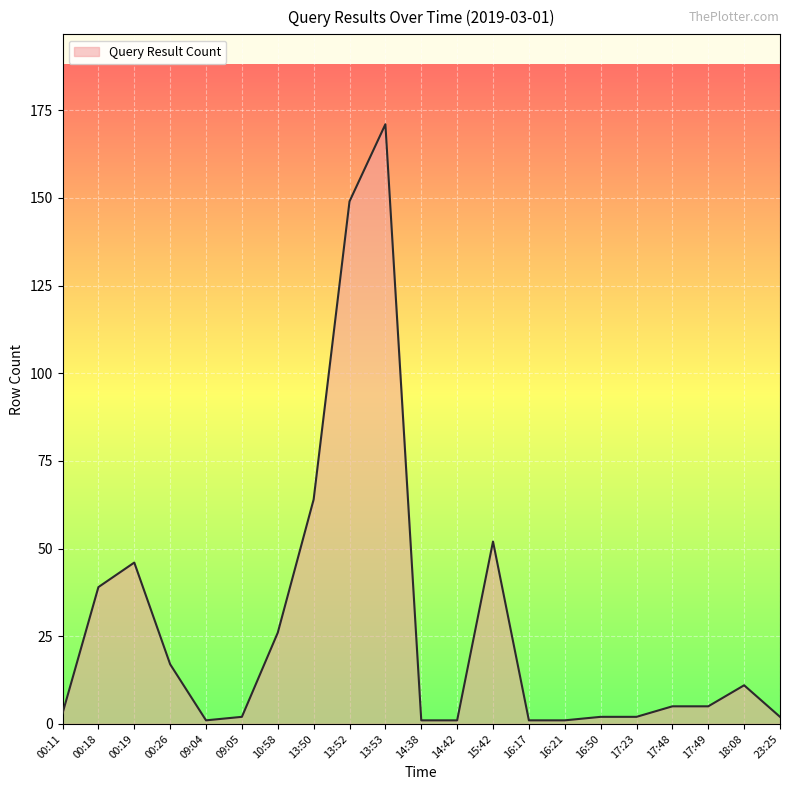

Where is the data nearest to the value 86?

13:50